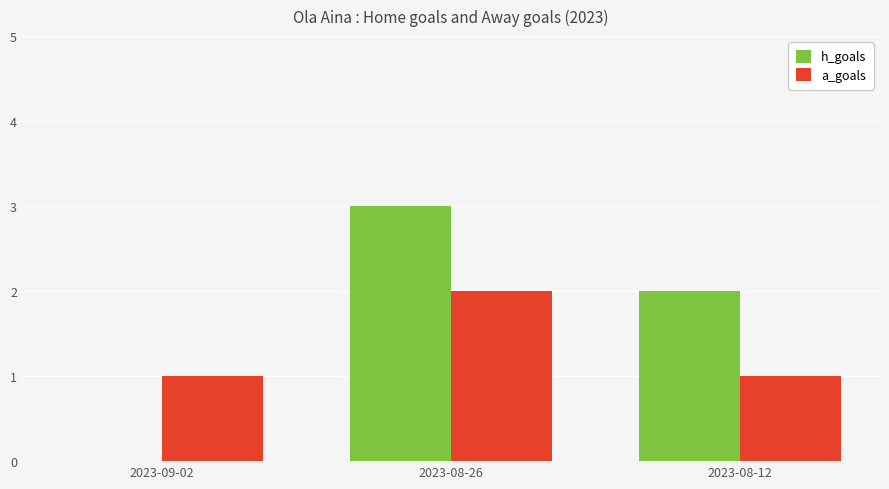

True or false: h_goals has a value of 0 at 2023-09-02.

True